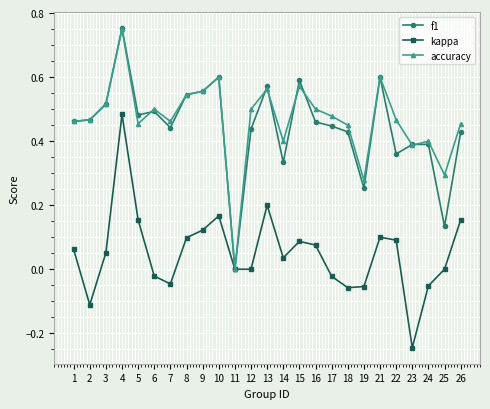

At which category is the sum across all series the highest?

4